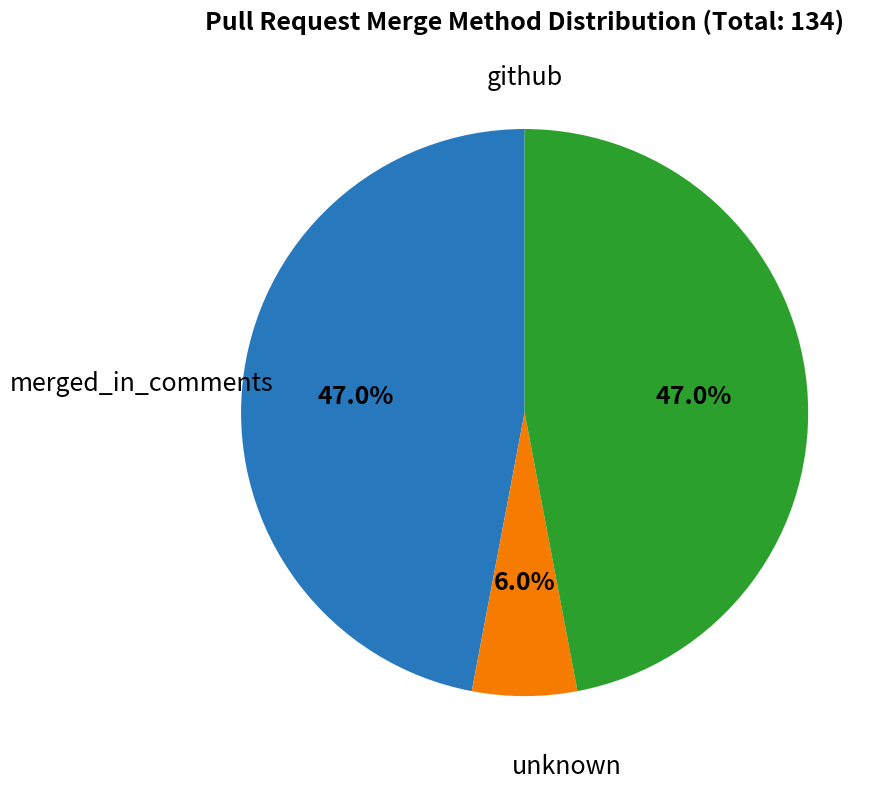

Is there any slice that represents more than half of the pie?

No